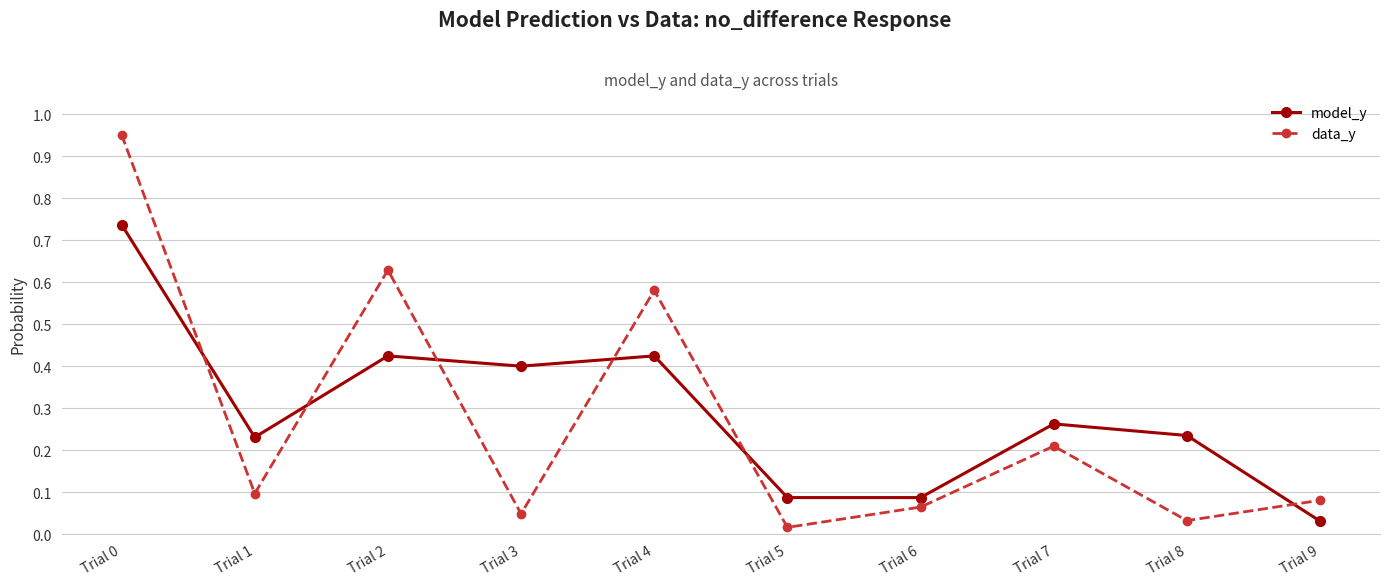

At which category does the chart reach its minimum across all series?

Trial 5